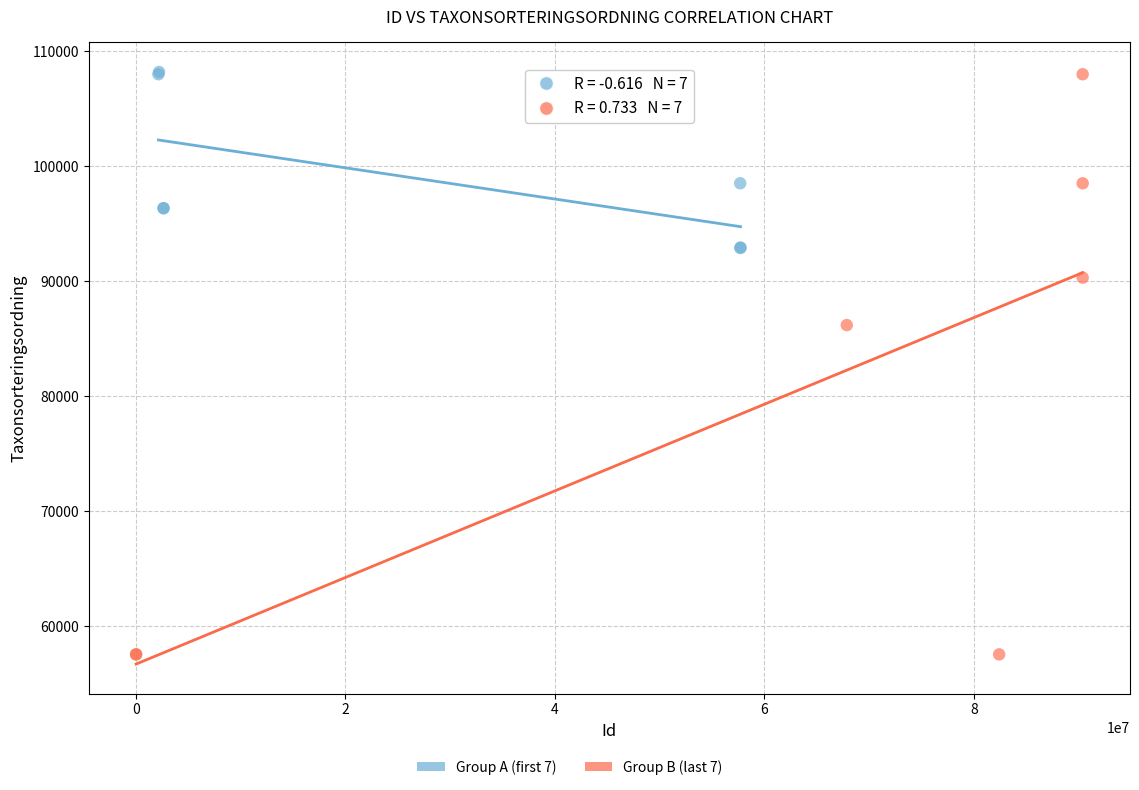

Which series has the widest spread of Y values?

Group B (last 7)